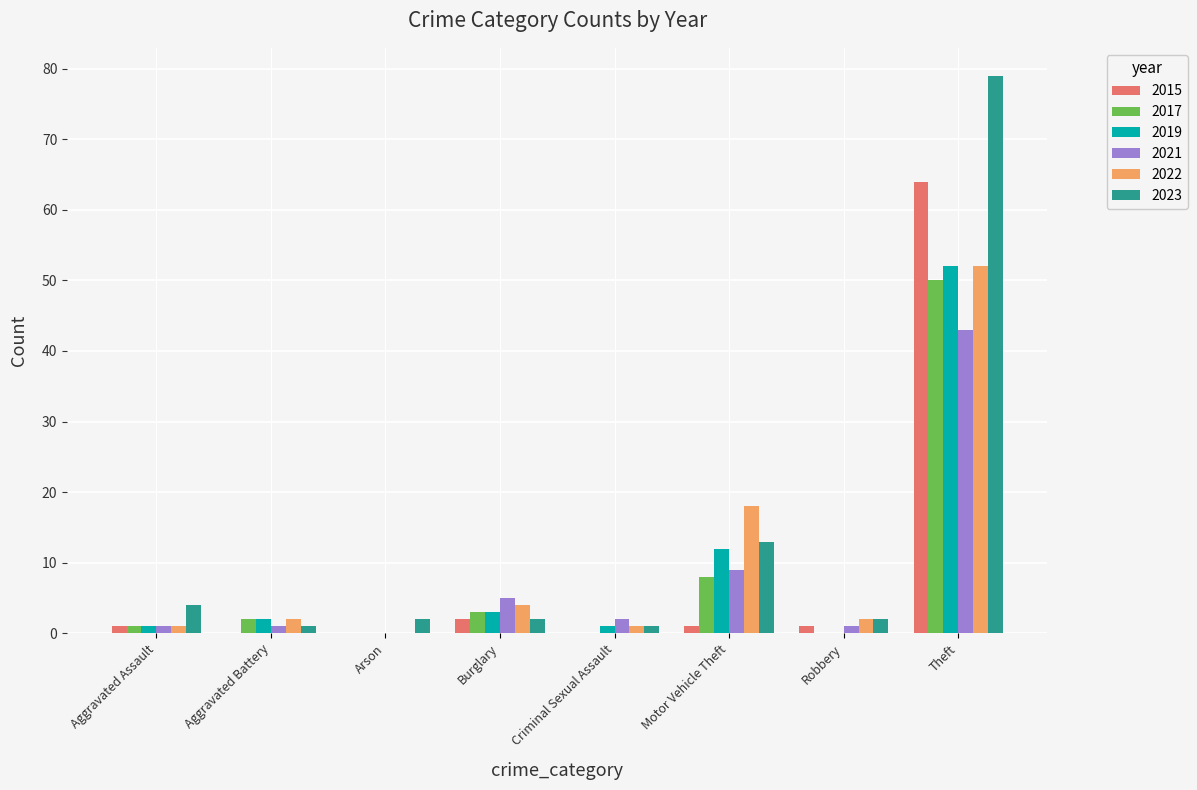

At which category is the sum across all series the highest?

Theft